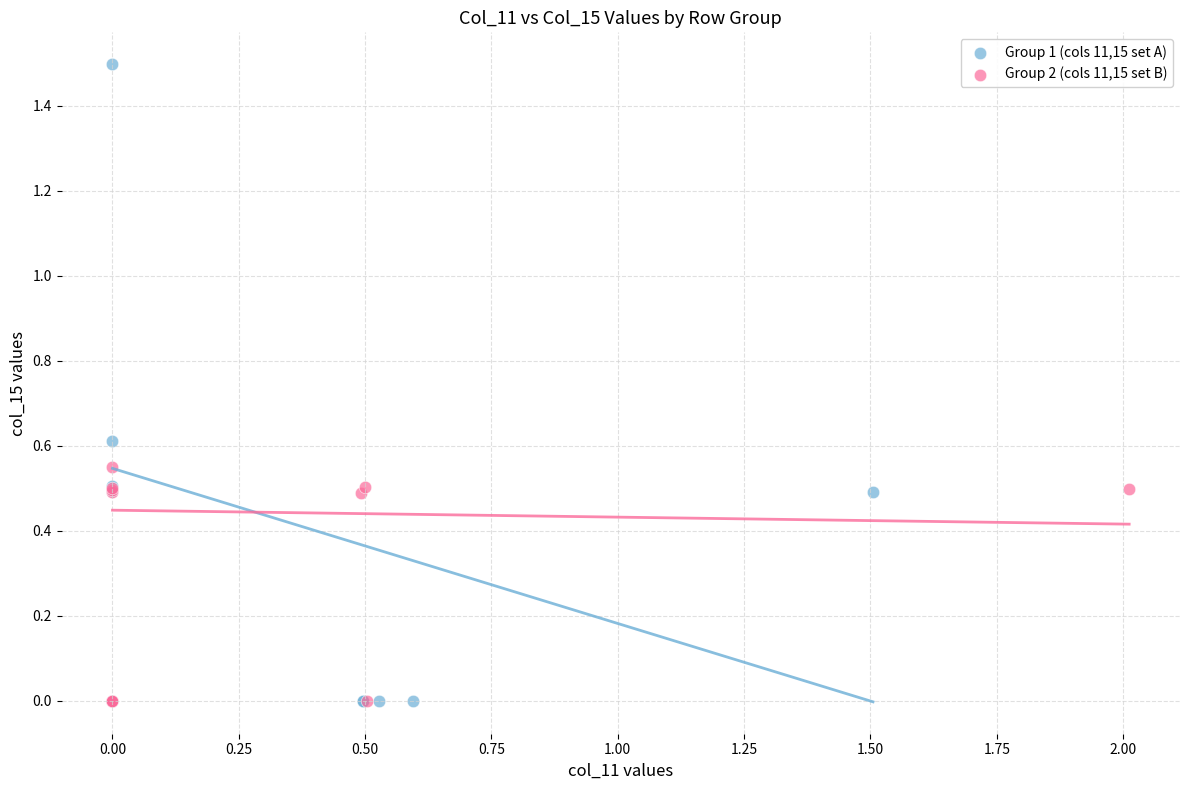

Which series has the widest spread of Y values?

Group 1 (cols 11,15 set A)